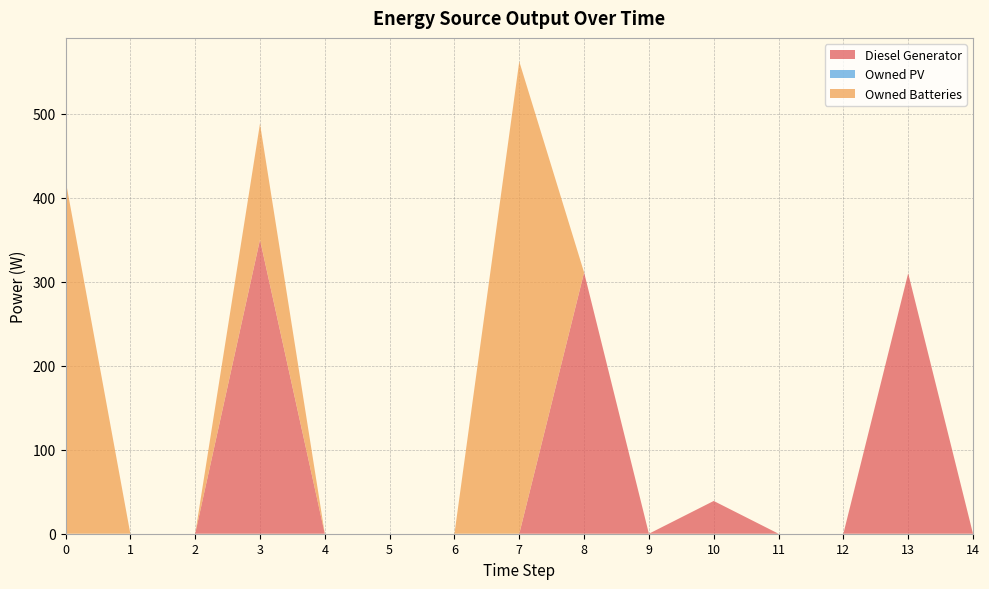

Reading left to right, list all the values displayed in this chart.

Diesel Generator: 0	0	0	350	0	0	0	0	311	0	39	0	0	310	0
Owned PV: 0	0	0	0	0	0	0	0	0	0	0	0	0	0	0
Owned Batteries: 421	0	0	138	0	0	0	562	0	0	0	0	0	0	0